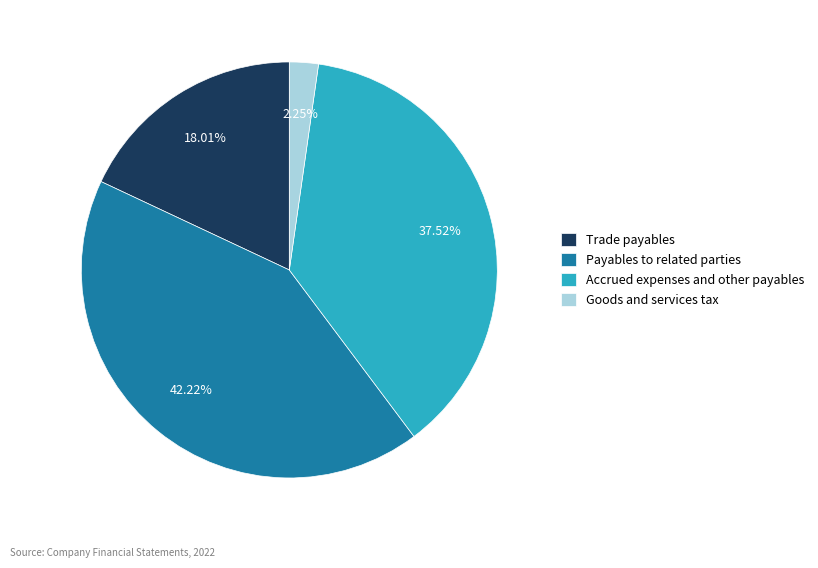

To the nearest percent, what percentage of the pie is Accrued expenses and other payables?

38%